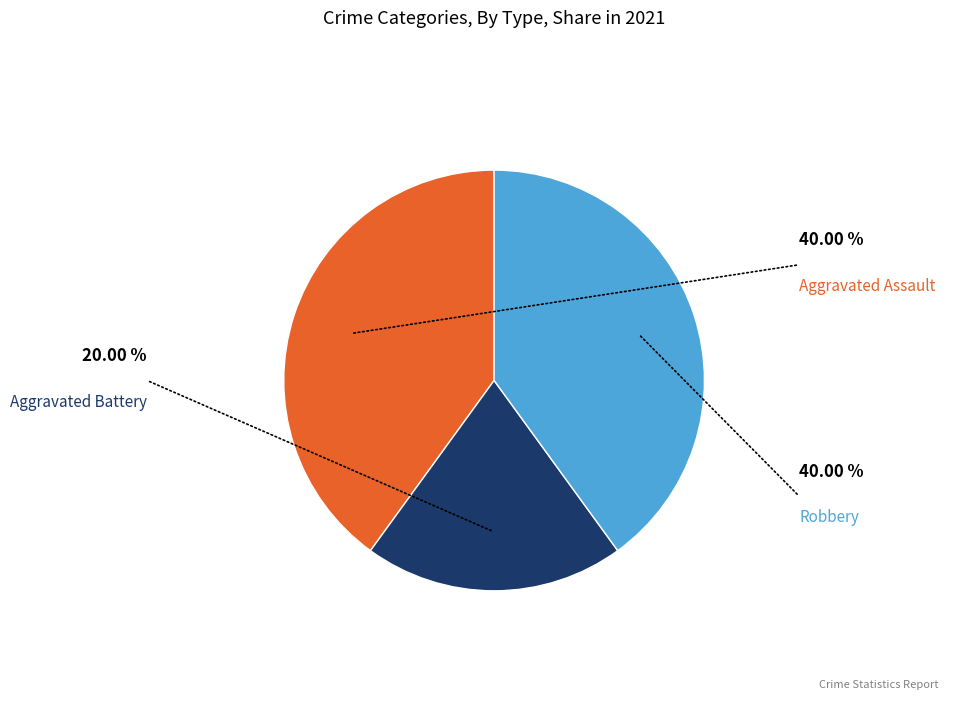

Is there a majority slice in this chart?

No